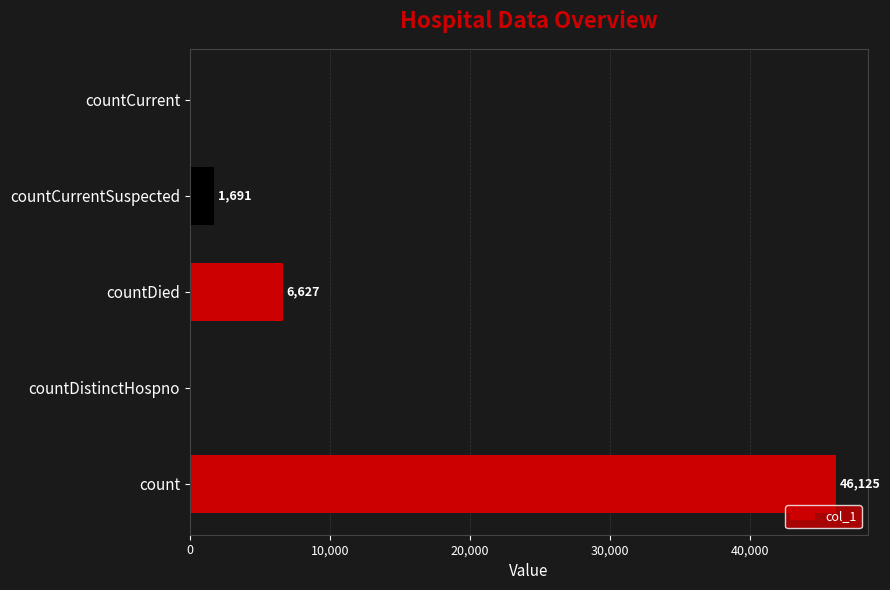

What is the sum of all values?

54443